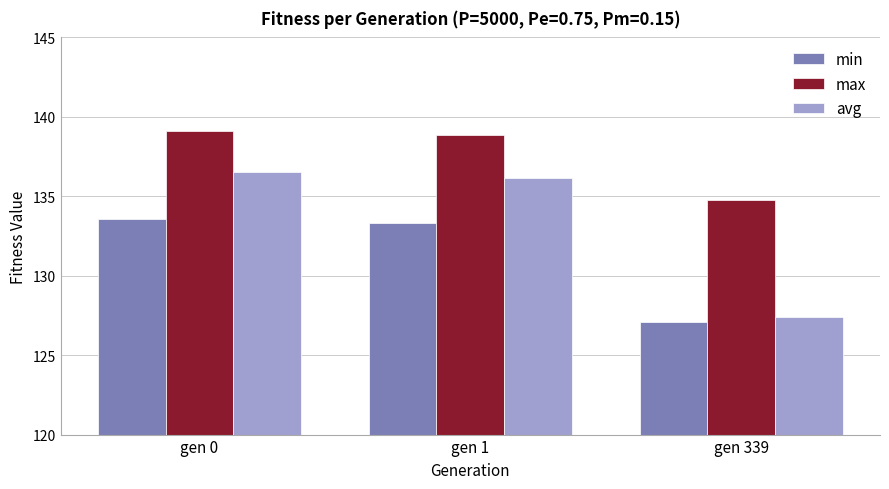

List the series in order of their peak value, lowest first.

min, avg, max